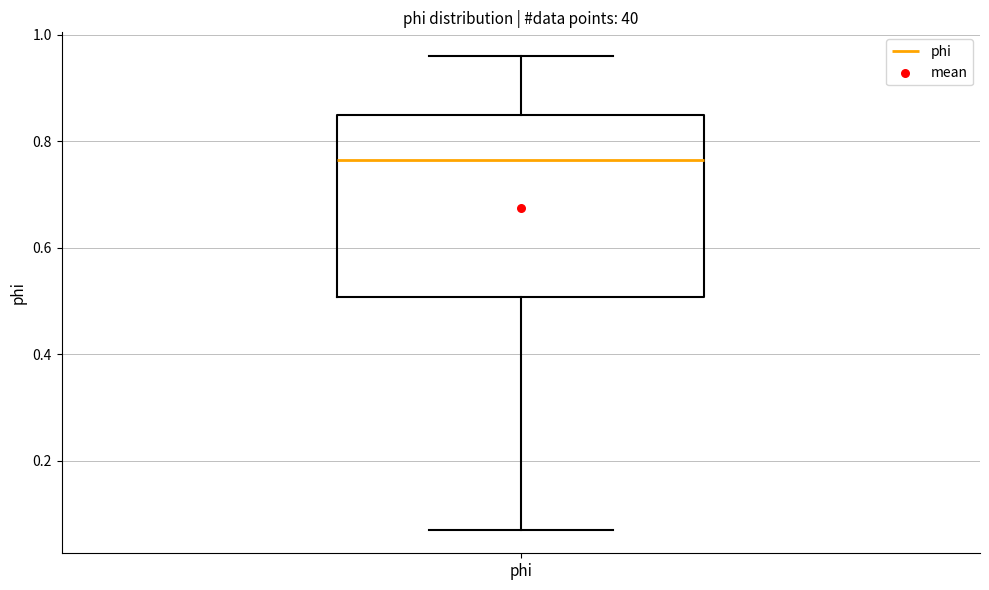

Read this box plot against the y-axis: the position of the median line, the range covered by the box, and the ends of both whiskers. The values are not printed on the chart, so give them approximately, as read against the axis.

median 0.76, box 0.50 to 0.84, whiskers 0.08 to 0.96